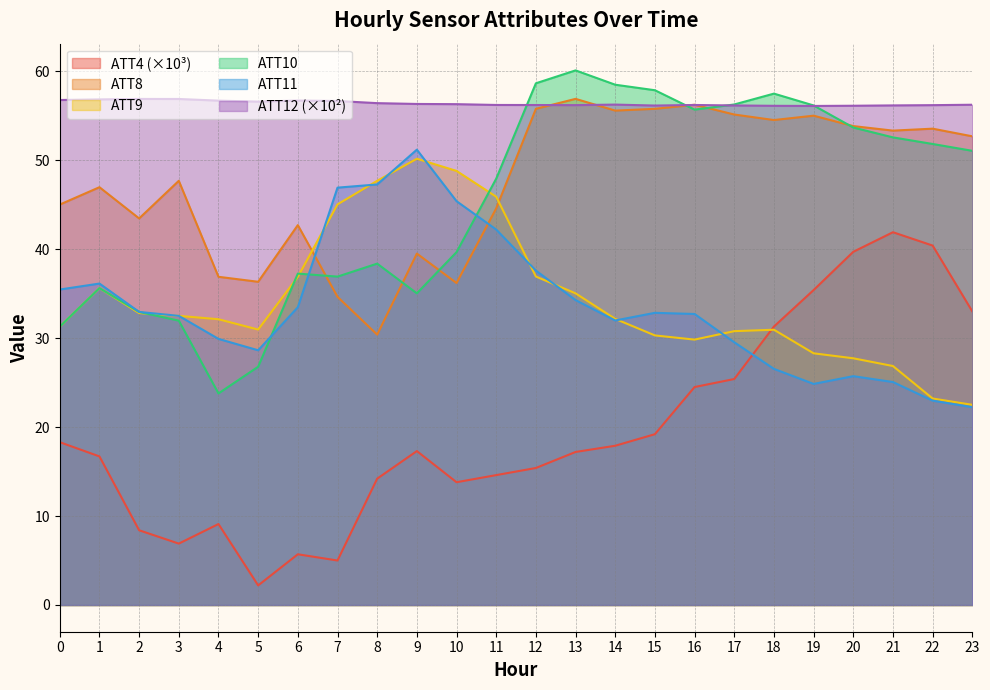

Where is the first local maximum for ATT8?

1